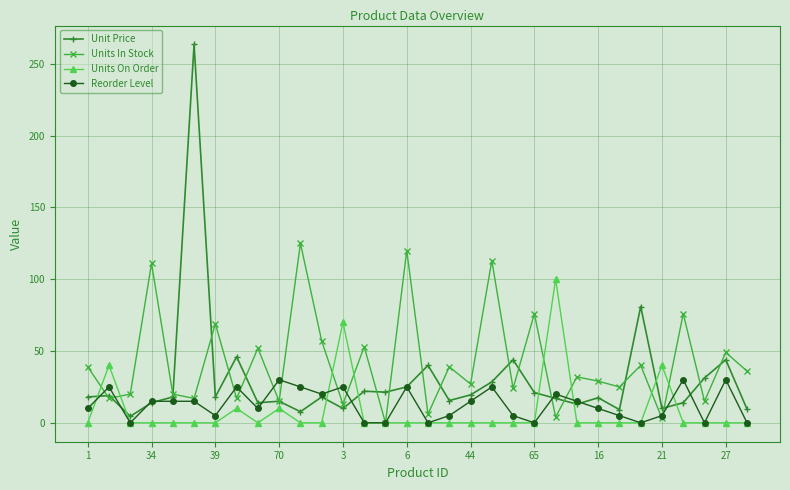

Which series has the largest total across all categories?

Units In Stock